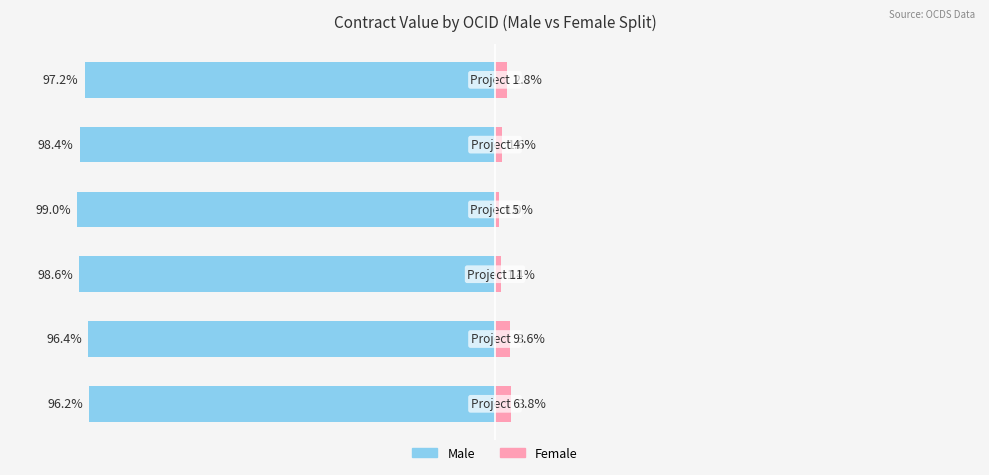

Between 50 and 100, which is larger?

100